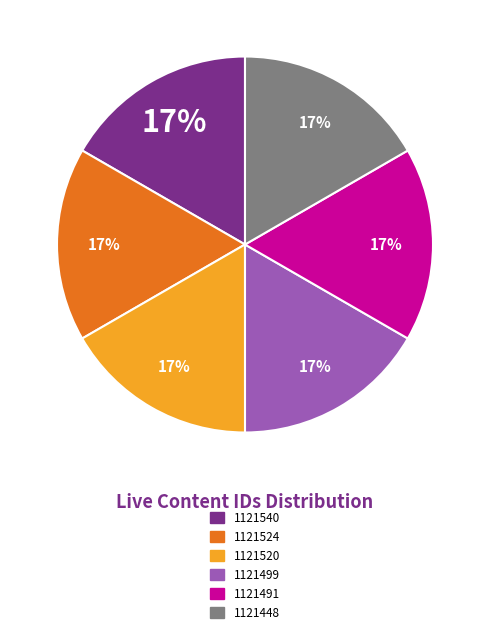

Do 1121499 and 1121491 together represent more than half of the pie?

No